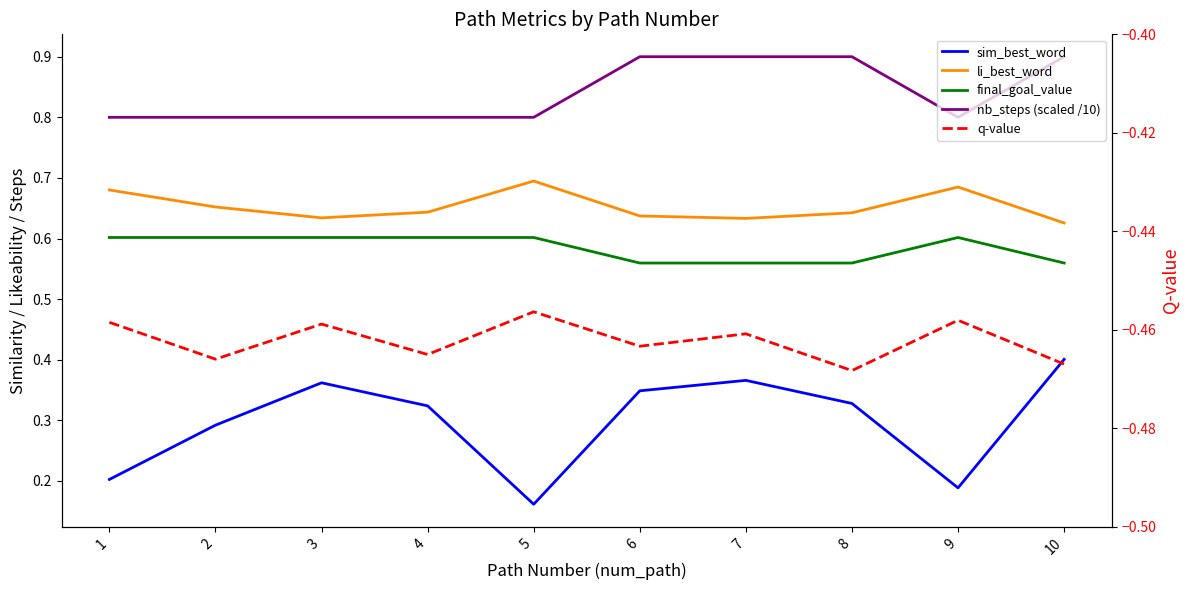

In sim_best_word, how many points are lower than both neighbors (excluding endpoints)?

2